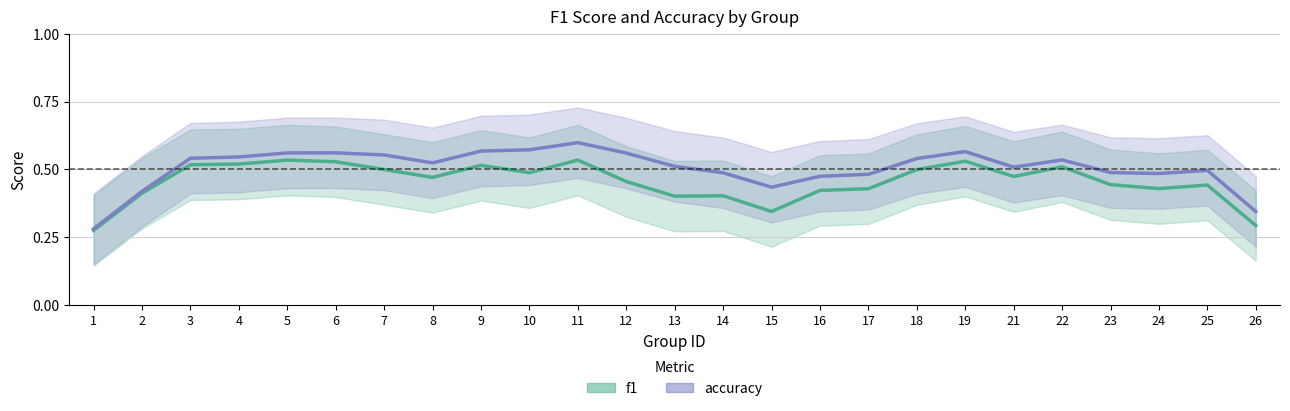

At 23, list the series in order from smallest to largest.

f1, accuracy